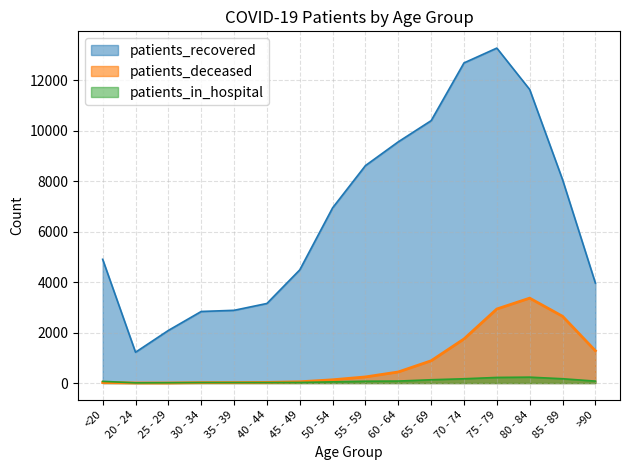

True or false: patients_in_hospital and patients_recovered cross at least once.

False